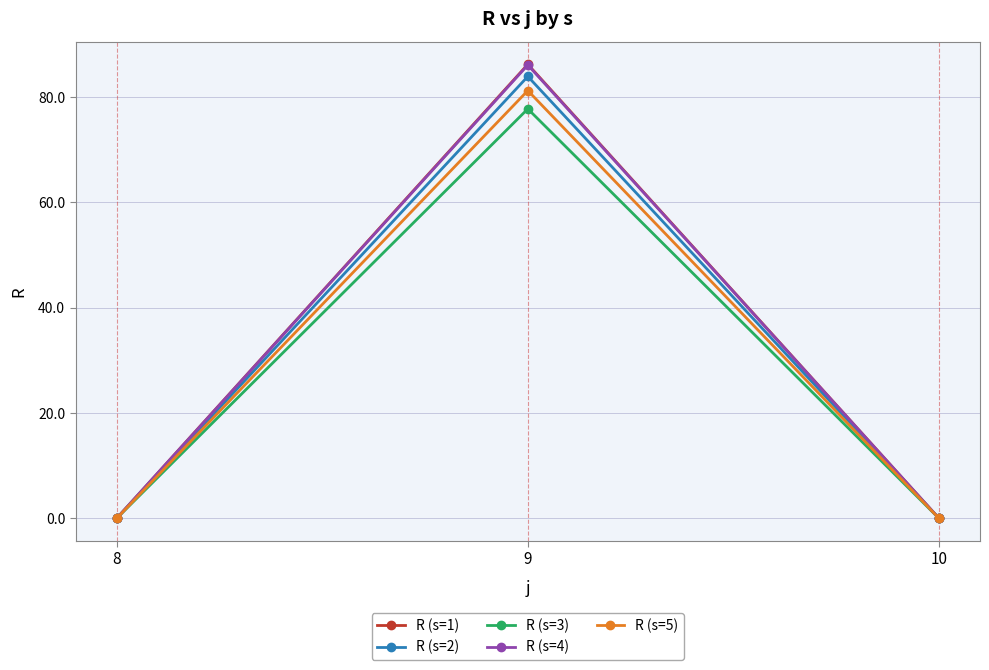

What is the average value of the R (s=5) series?

27.1